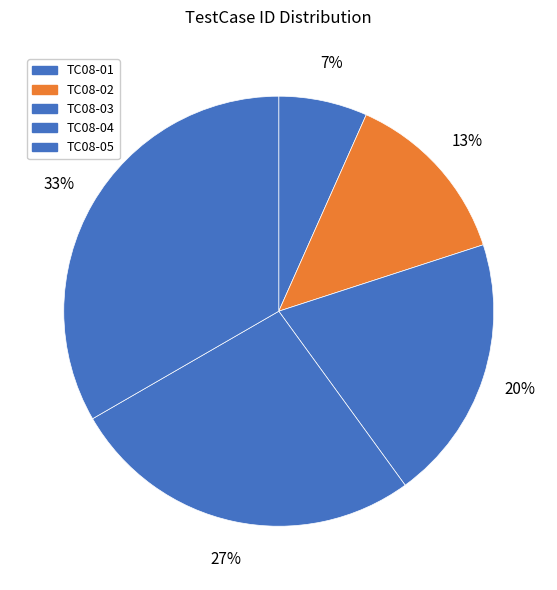

To the nearest percent, what portion does TC08-02 represent?

13%